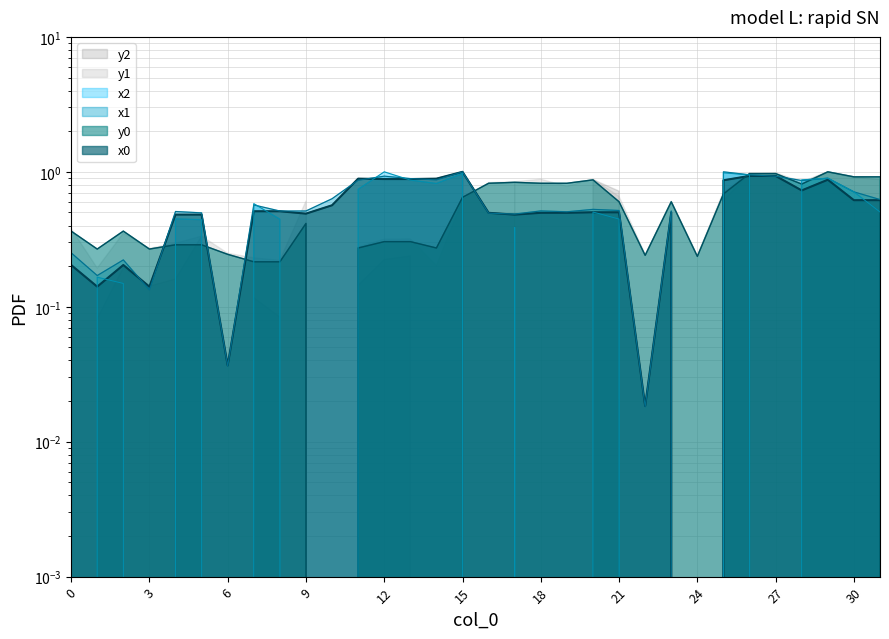

In x1, how many points are lower than both neighbors (excluding endpoints)?

10